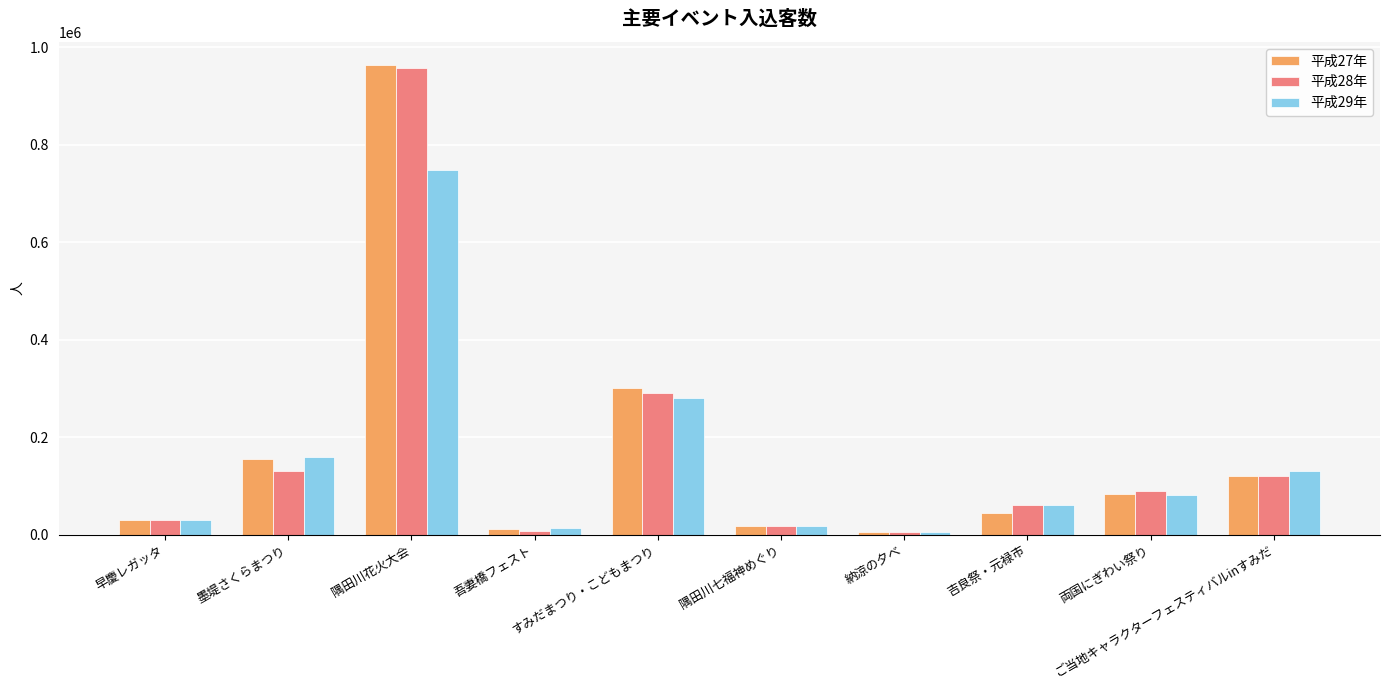

True or false: 平成28年 has a value of 957000 at 隅田川花火大会.

True